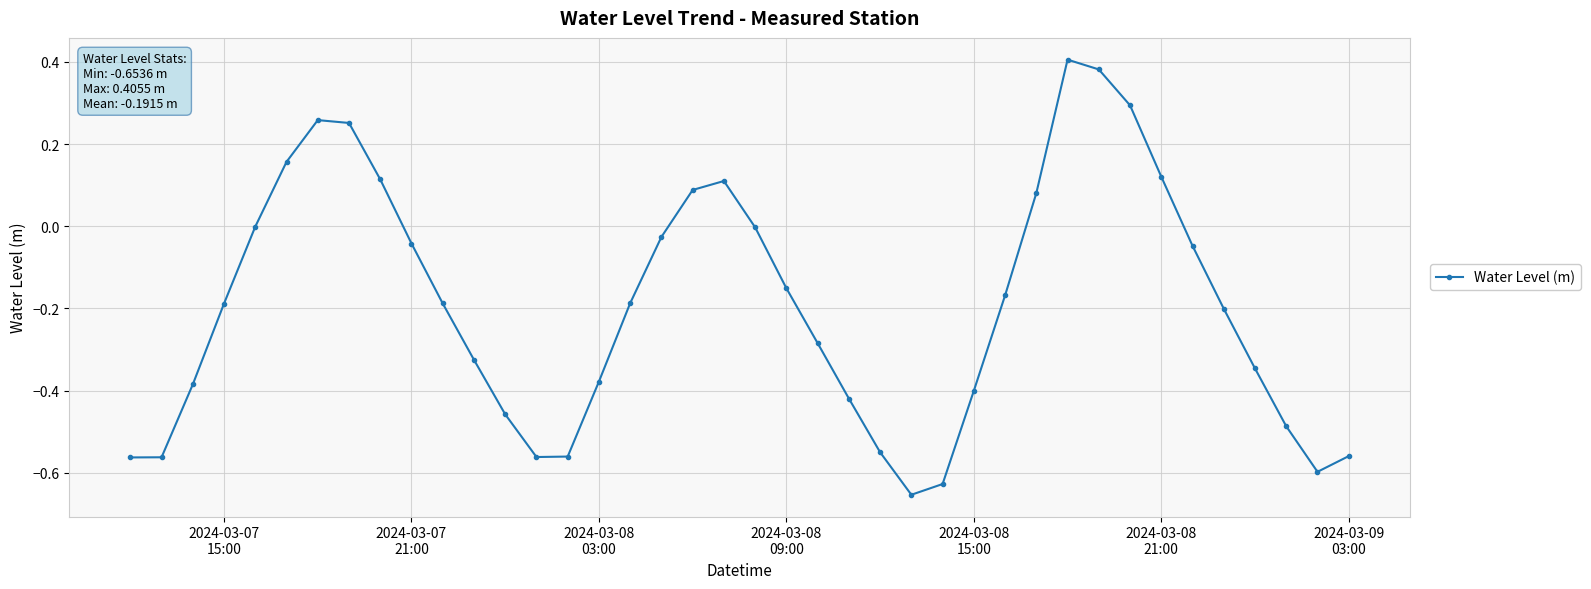

What is the difference between the maximum and minimum values?

1.1